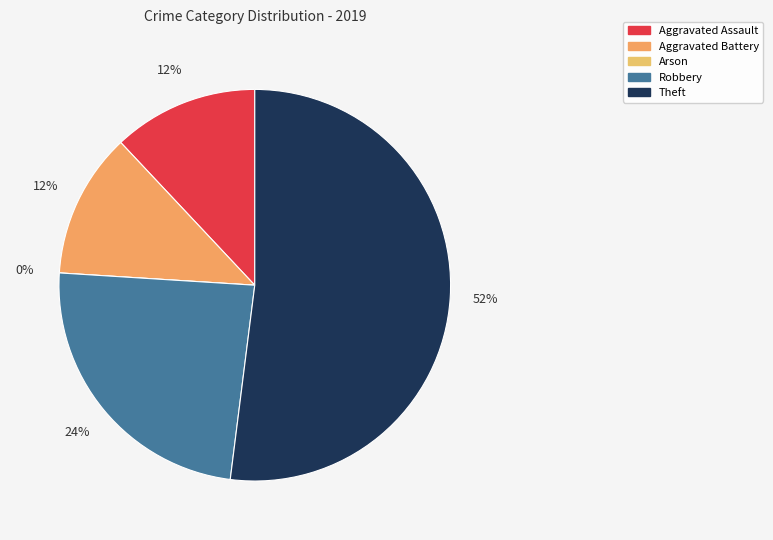

Which category has the biggest portion of the pie?

Theft